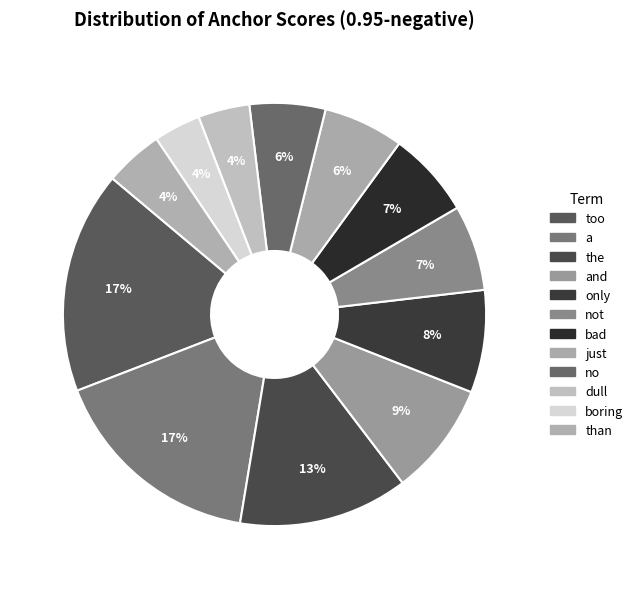

Which slice is the largest?

too